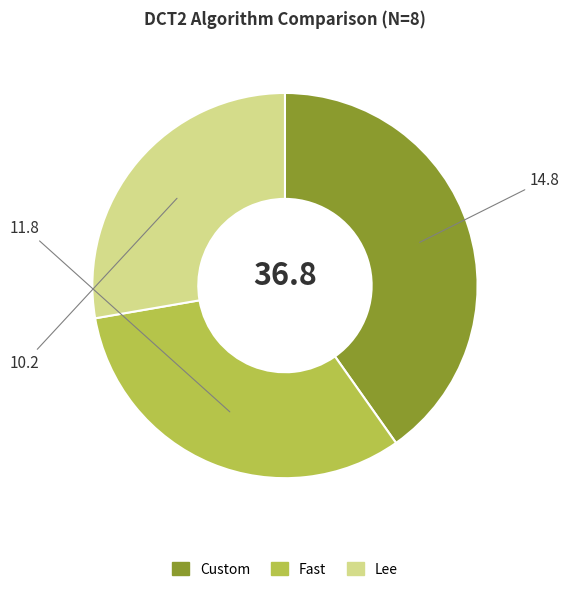

True or false: Lee accounts for 28% of the total.

True